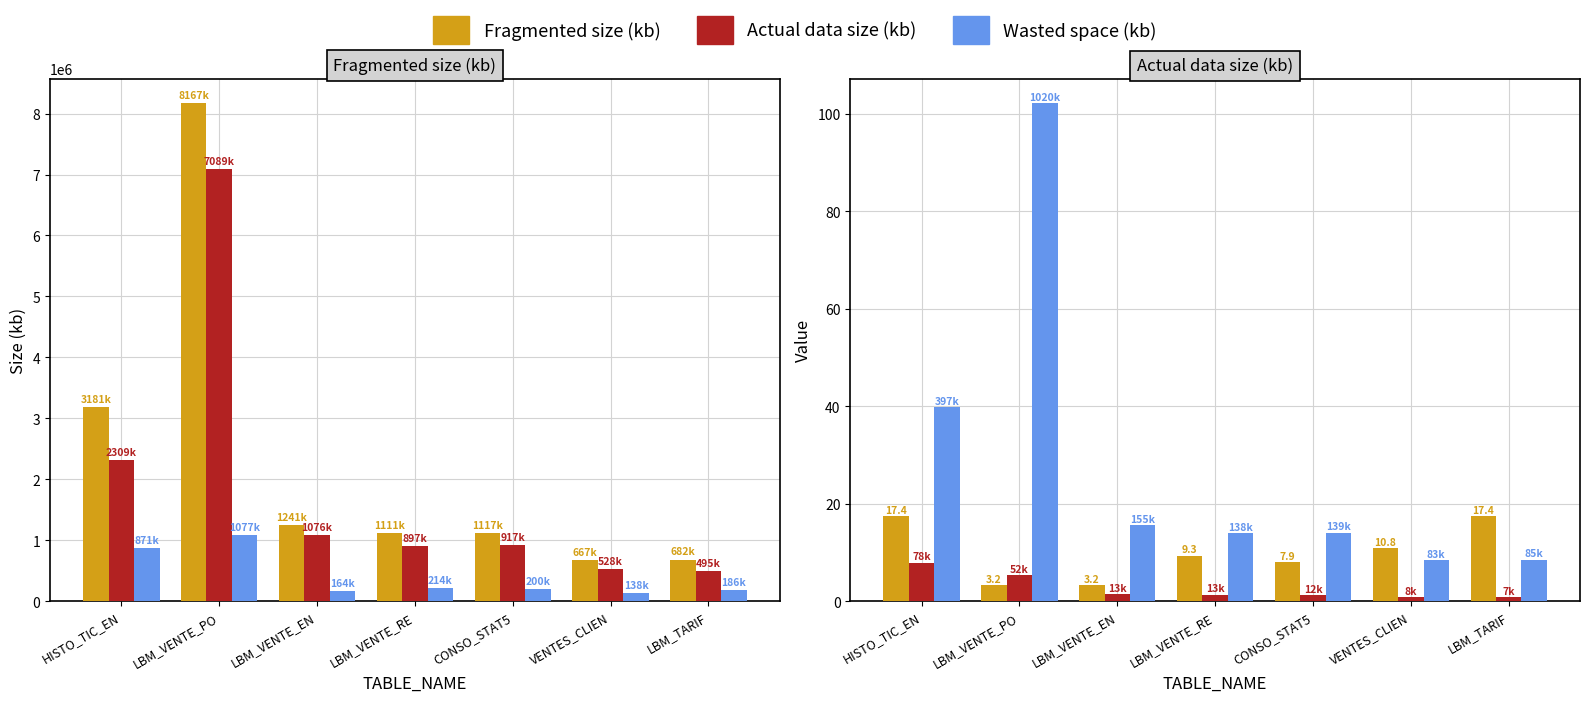

Which has a higher value, LBM_VENTE_EN or LBM_TARIF?

LBM_VENTE_EN